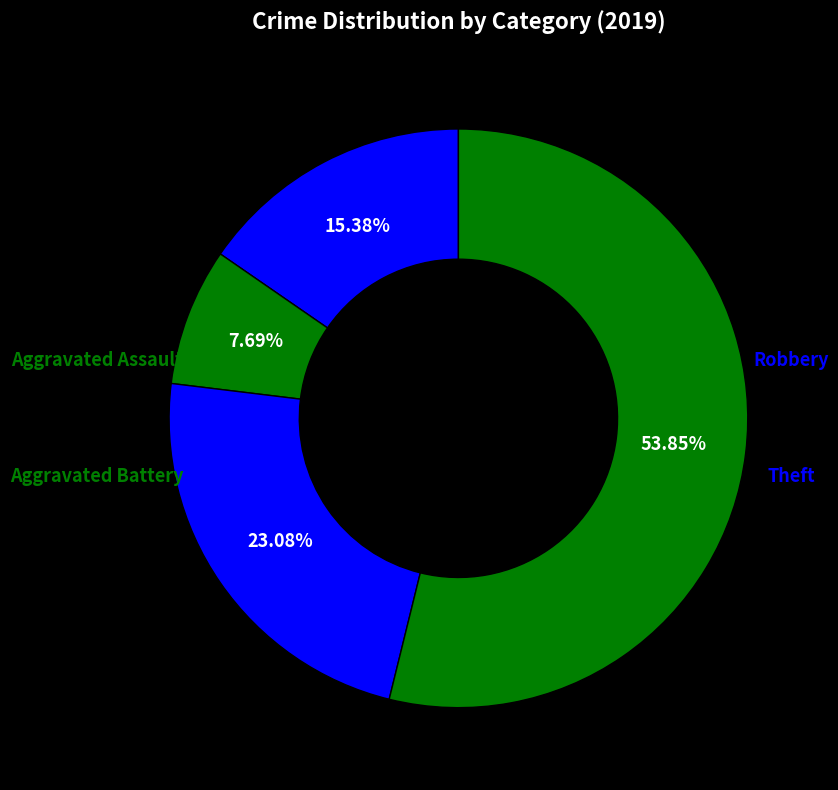

How many slices are in this pie chart?

4